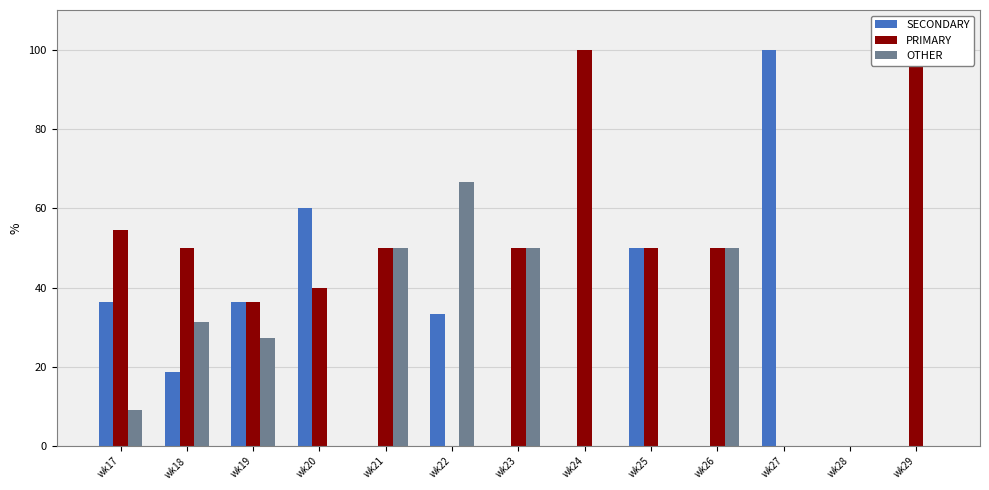

Reading right to left, what are all the values shown in this chart?

SECONDARY: 0.0	0.0	100.0	0.0	50.0	0.0	0.0	33.3	0.0	60.0	36.4	18.8	36.4
PRIMARY: 100.0	0.0	0.0	50.0	50.0	100.0	50.0	0.0	50.0	40.0	36.4	50.0	54.5
OTHER: 0.0	0.0	0.0	50.0	0.0	0.0	50.0	66.7	50.0	0.0	27.3	31.2	9.1